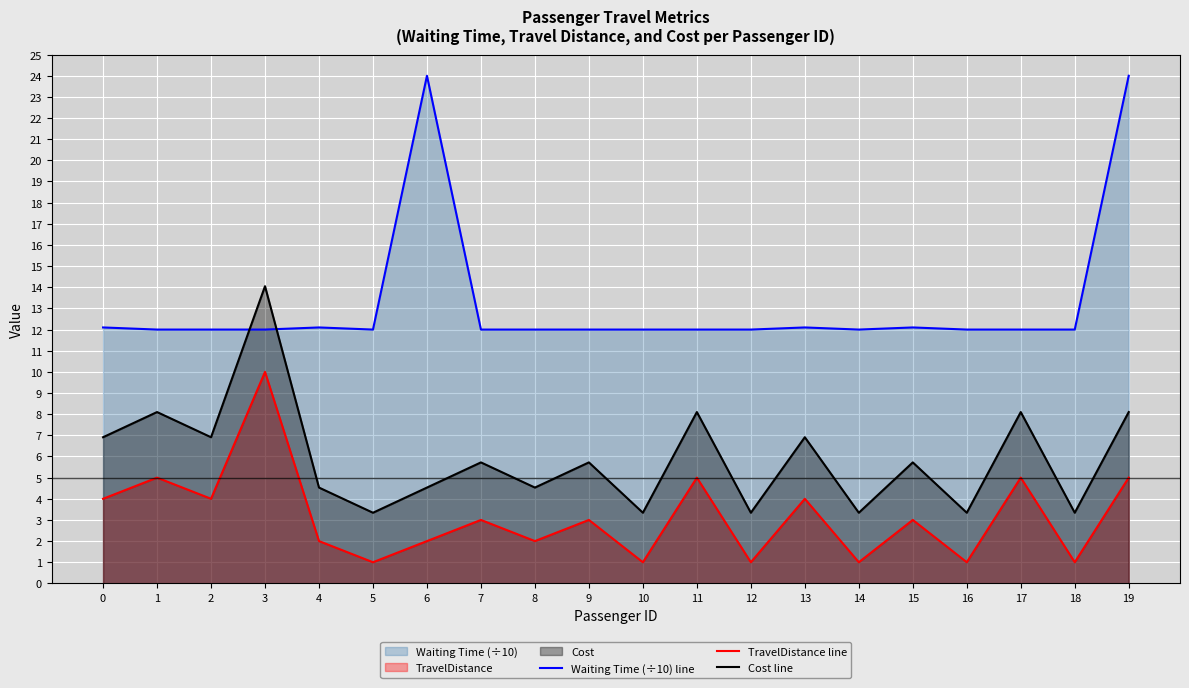

What is the value of the Waiting Time (÷10) line point at the 20th from the left?

24.0